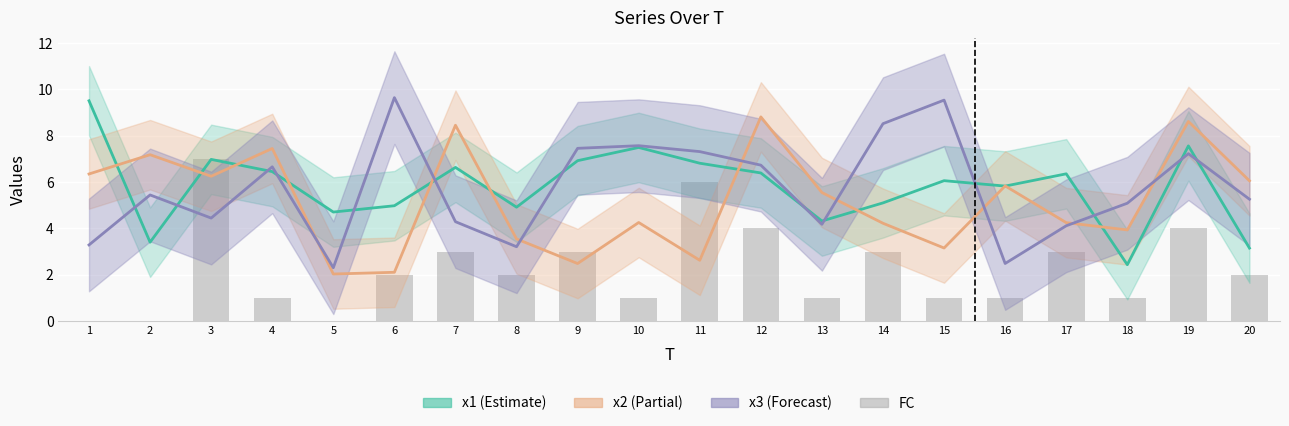

What is the value of the FC bar at the 6th from the left?

2.0